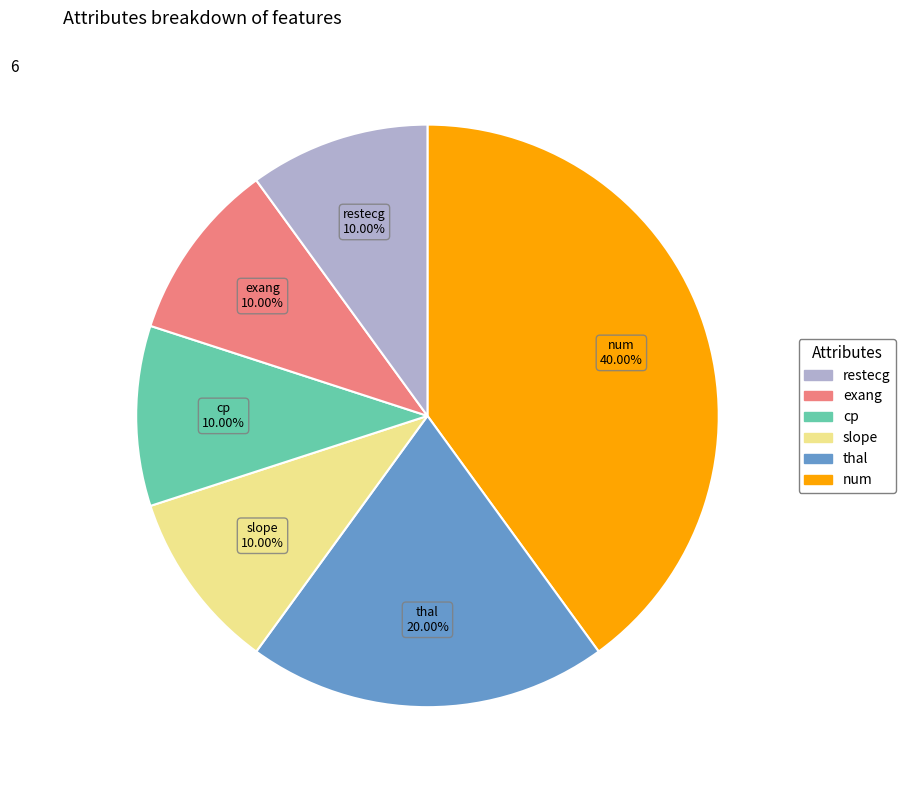

Is there a majority slice in this chart?

No